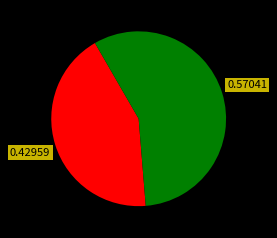

Count the number of slices in the pie.

2